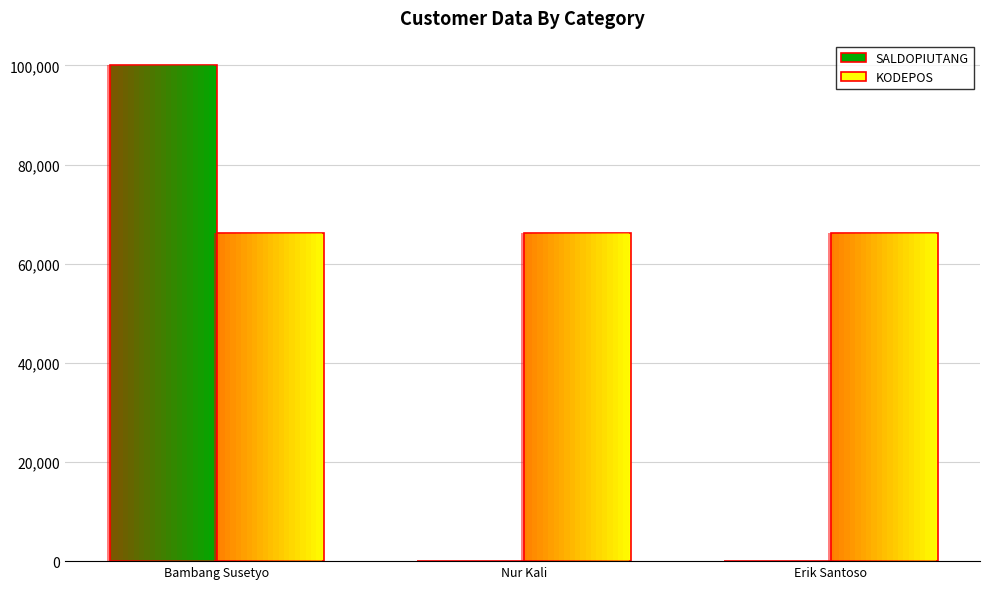

Reading left to right, transcribe all the data shown in this chart.

SALDOPIUTANG: Bambang Susetyo=100000	Nur Kali=0	Erik Santoso=0
KODEPOS: Bambang Susetyo=66123	Nur Kali=66239	Erik Santoso=66234